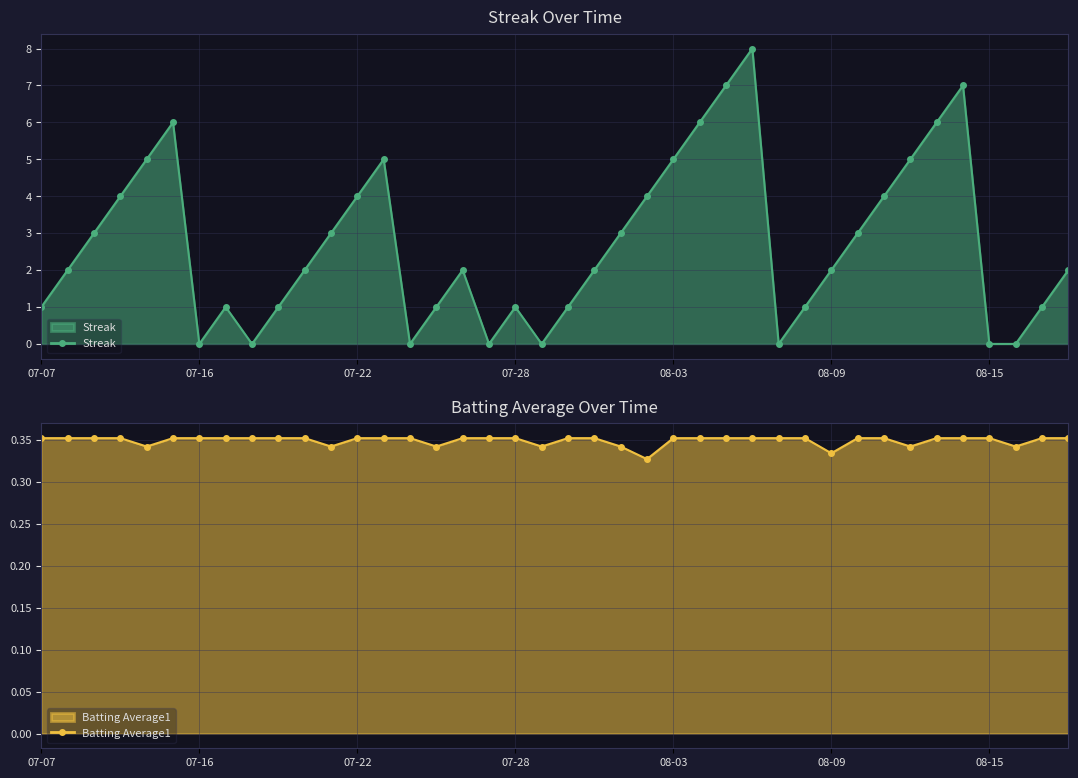

True or false: Streak has more than 2 points higher than both neighbors.

True